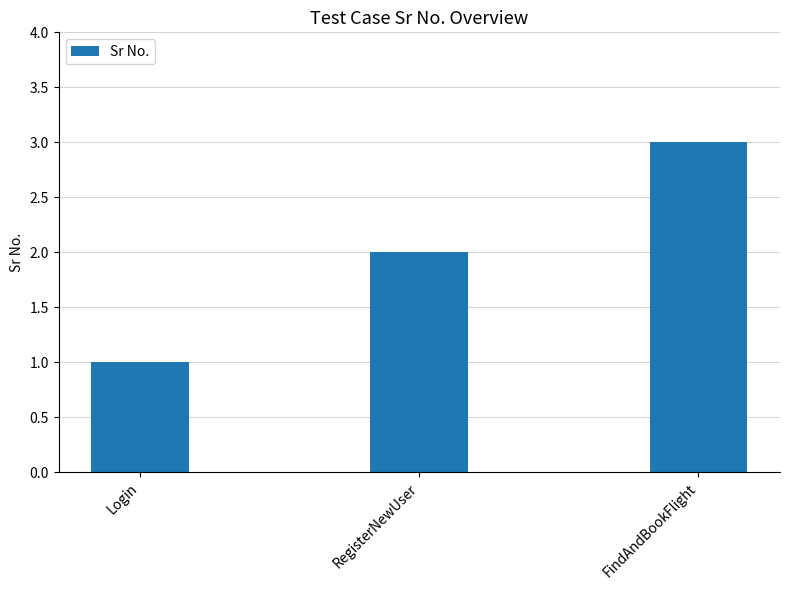

What is the label of the 1st bar from the left?

Login